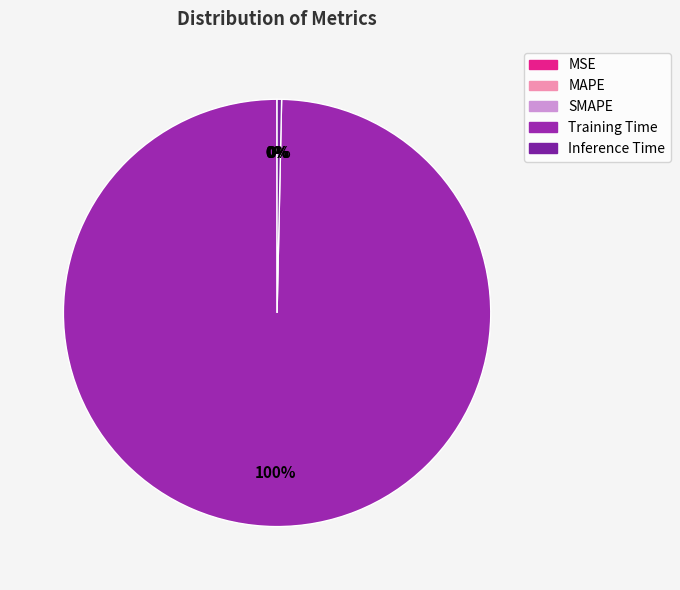

The Training Time slice represents 100% of the pie. True or false?

True